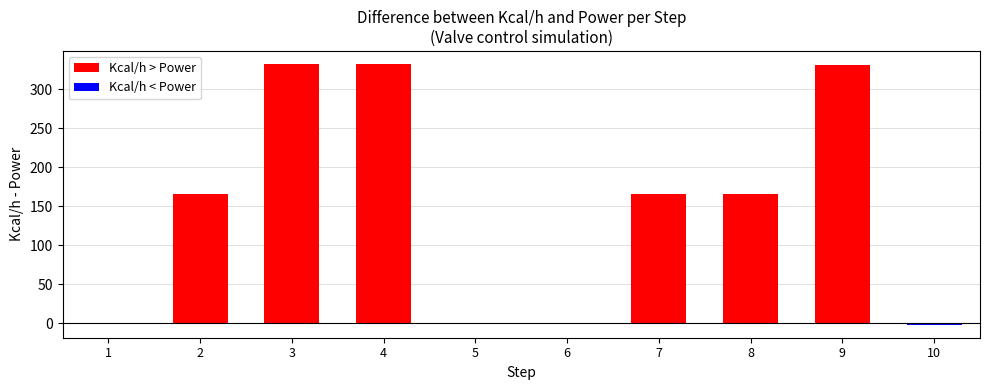

Is it true that the value at 4 is 332.2?

True